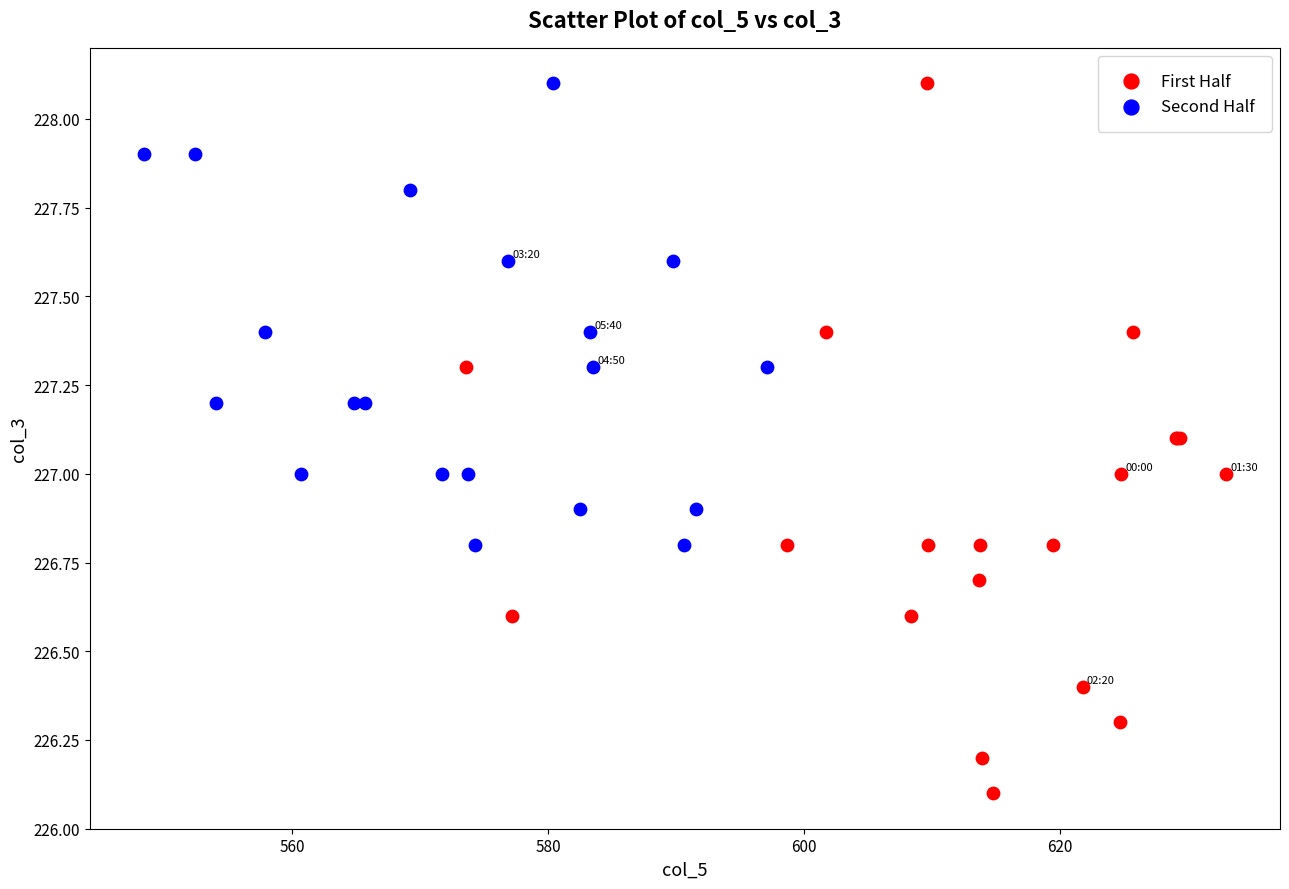

What are all the series names shown in the legend?

First Half, Second Half